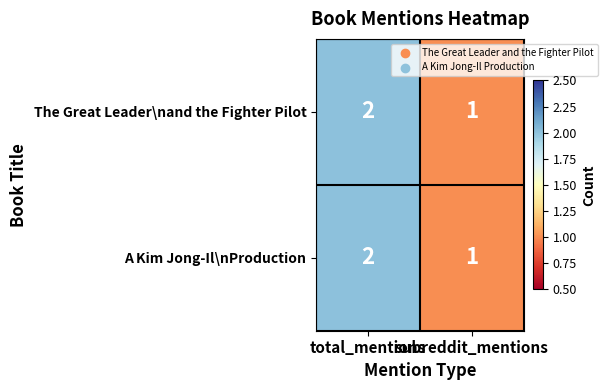

At which category does the chart reach its minimum across all series?

subreddit_mentions